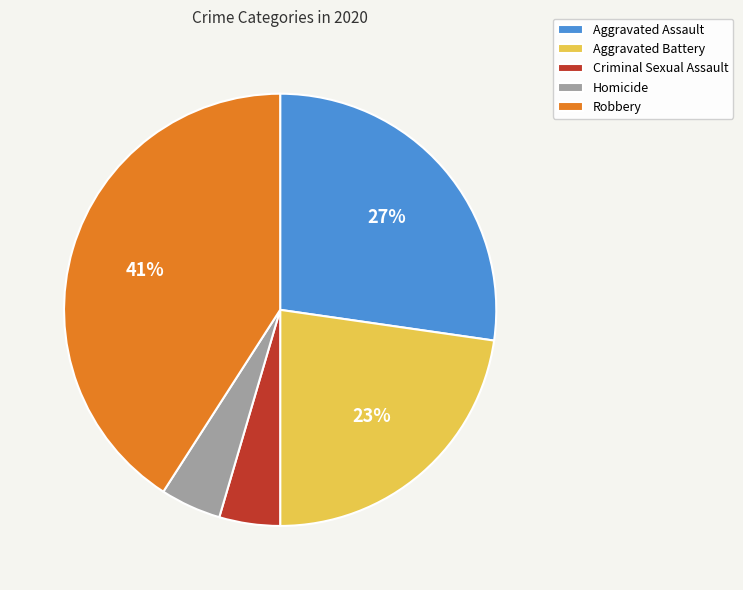

To the nearest percent, what portion does Homicide represent?

5%